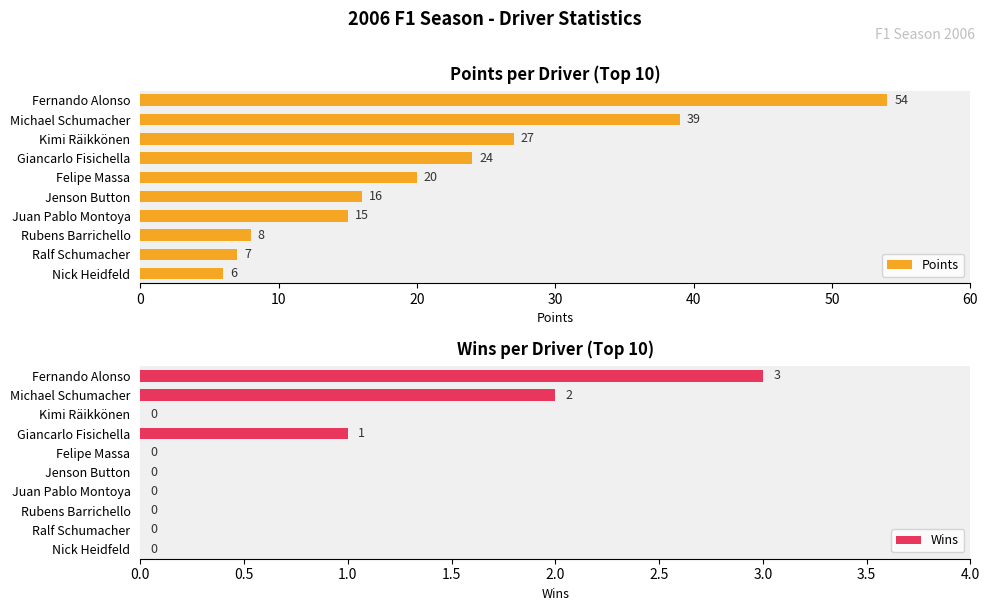

What is the difference between the maximum and minimum values in the Points series?

48